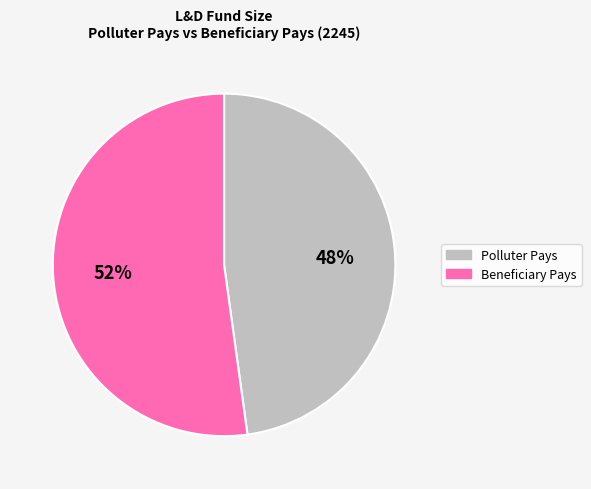

Combined, do Polluter Pays and Beneficiary Pays account for over 50%?

Yes